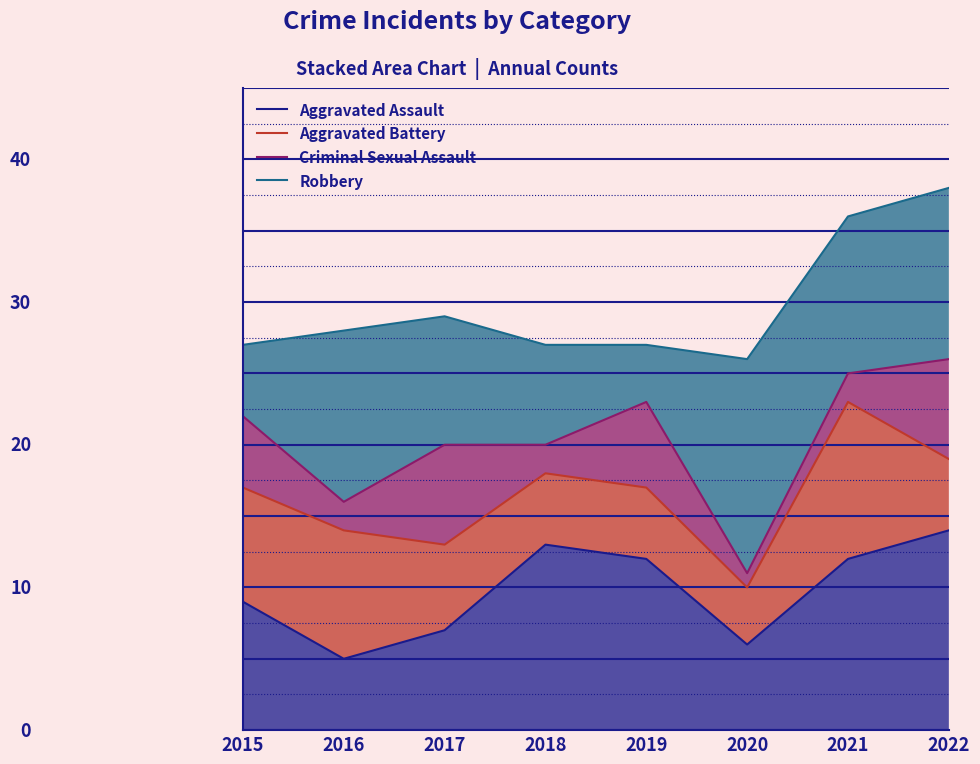

True or false: Criminal Sexual Assault has a value of 20 at 2018.

True